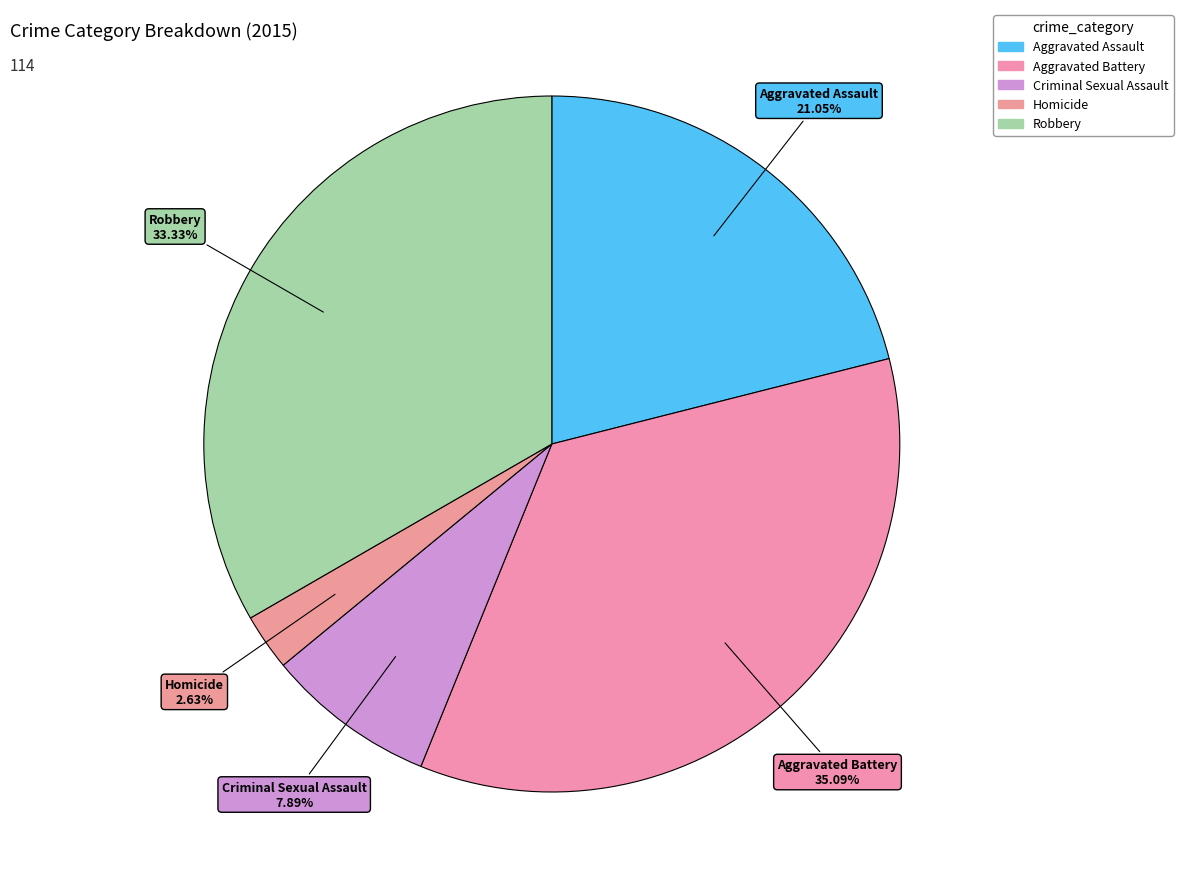

Is it true that Aggravated Battery is 25% of the pie?

False